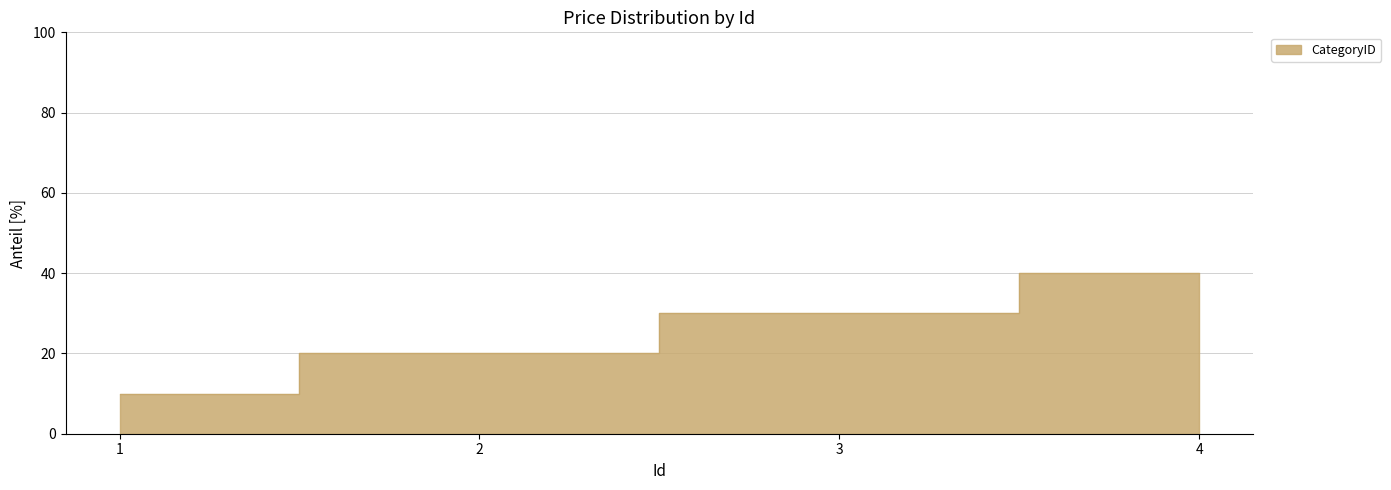

Count the values in the range 20 to 40.

3